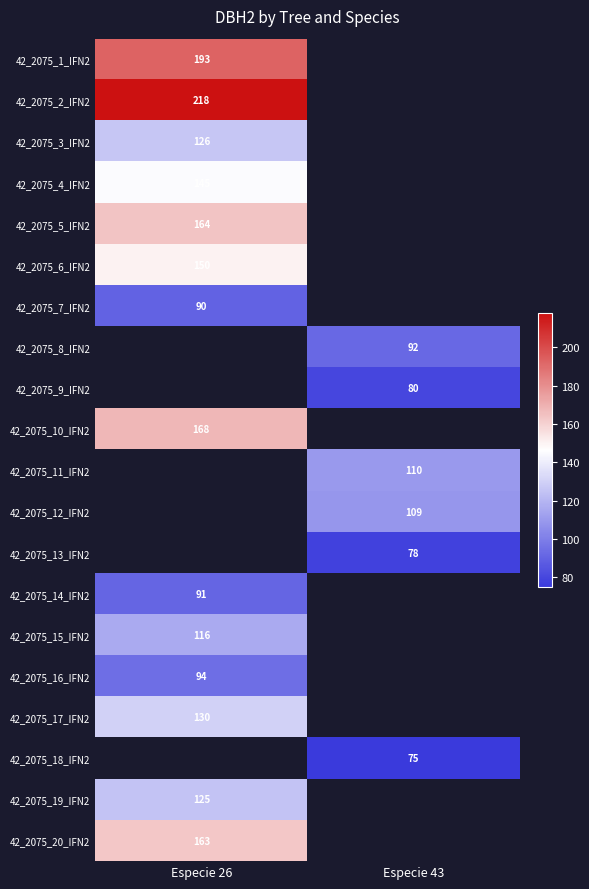

What is the greatest value displayed?

218.0